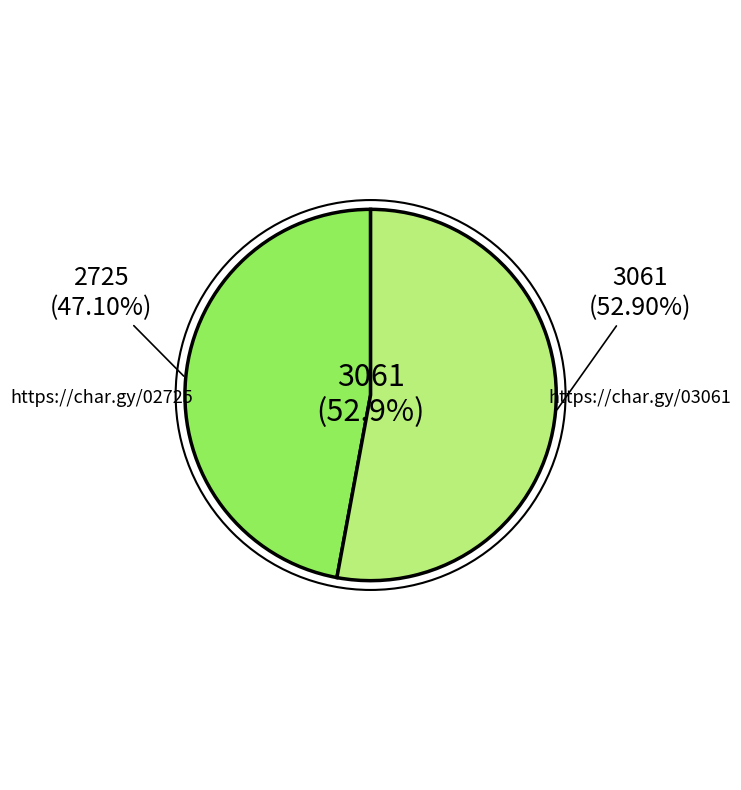

What percentage do https://char.gy/02725 and https://char.gy/03061 together represent?

100.0%